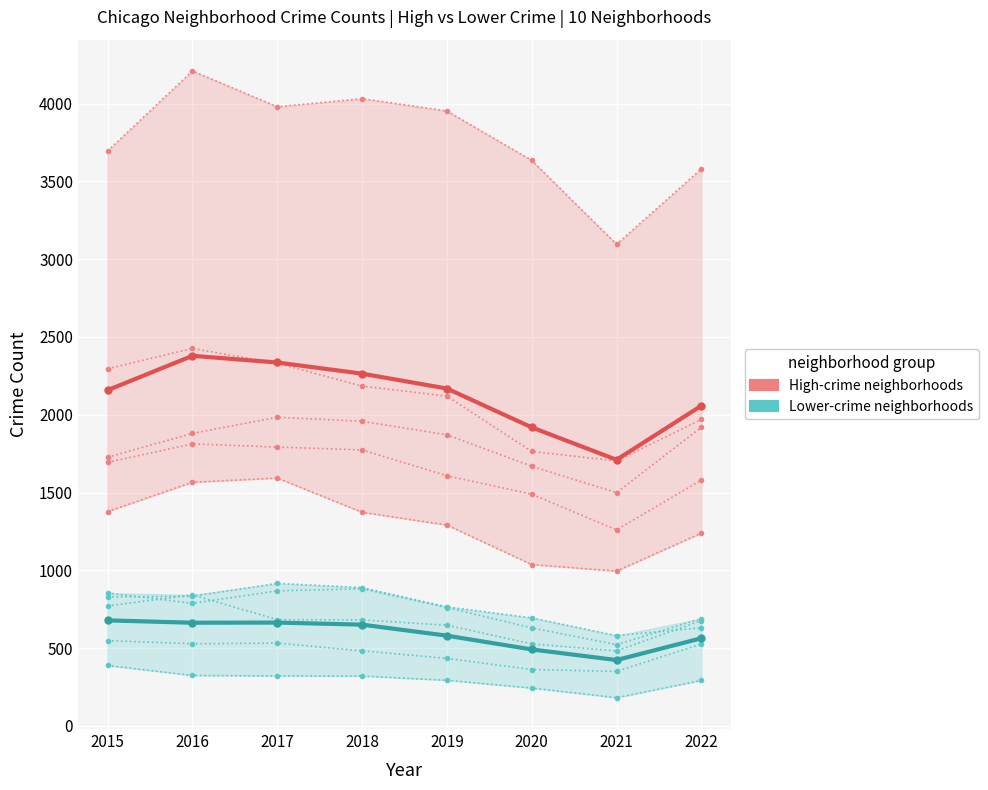

What is the maximum value shown in the chart?

2379.0